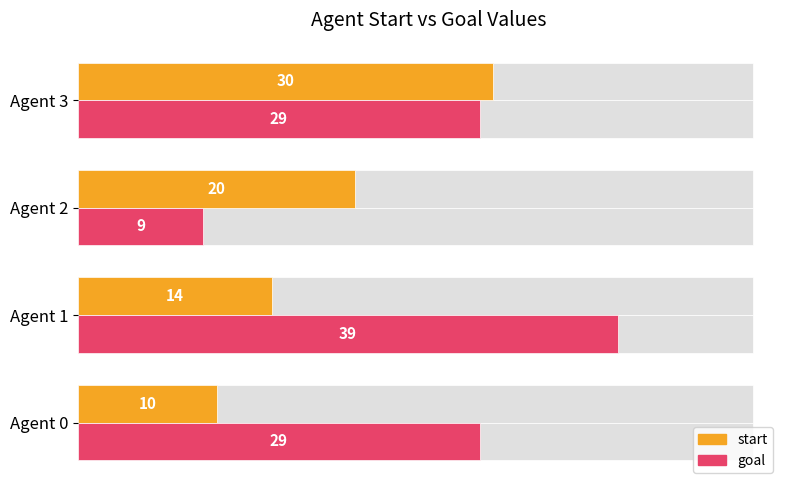

What is the maximum value for goal?

39